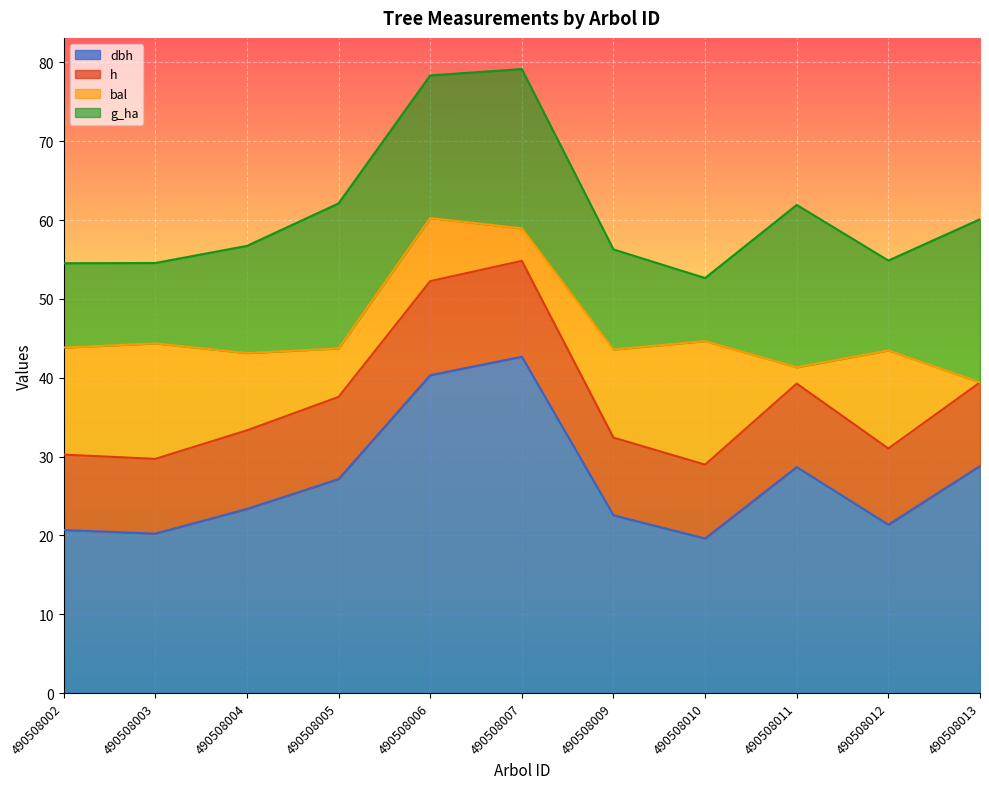

What is the total value across all series at 490508003?

54.6